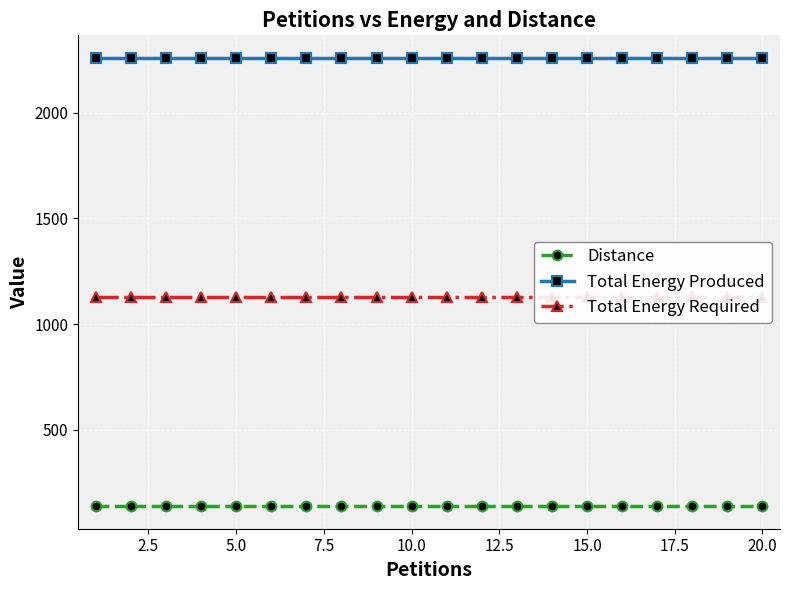

What is the average value of the Distance series?

139